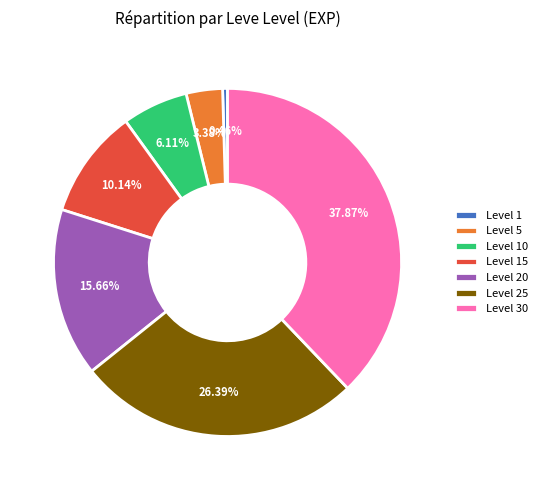

Is there any slice that represents more than half of the pie?

No